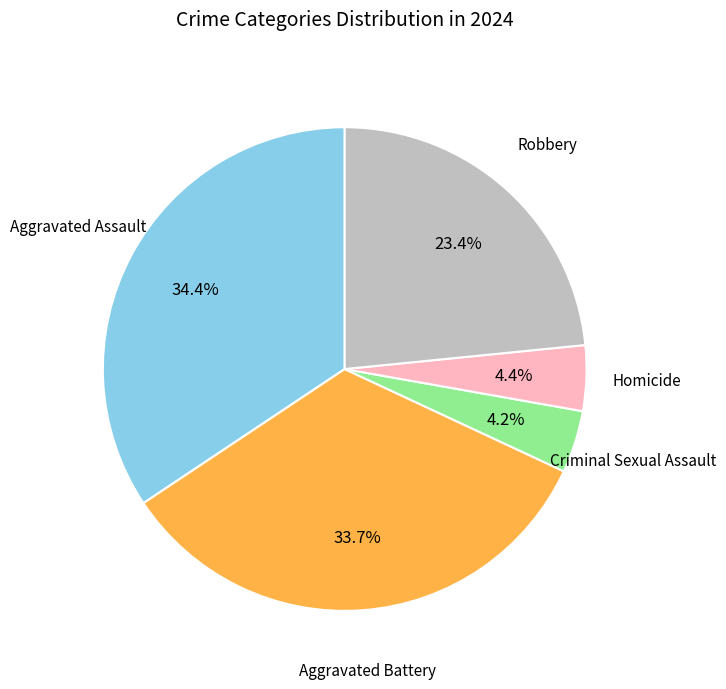

Is there a majority slice in this chart?

No